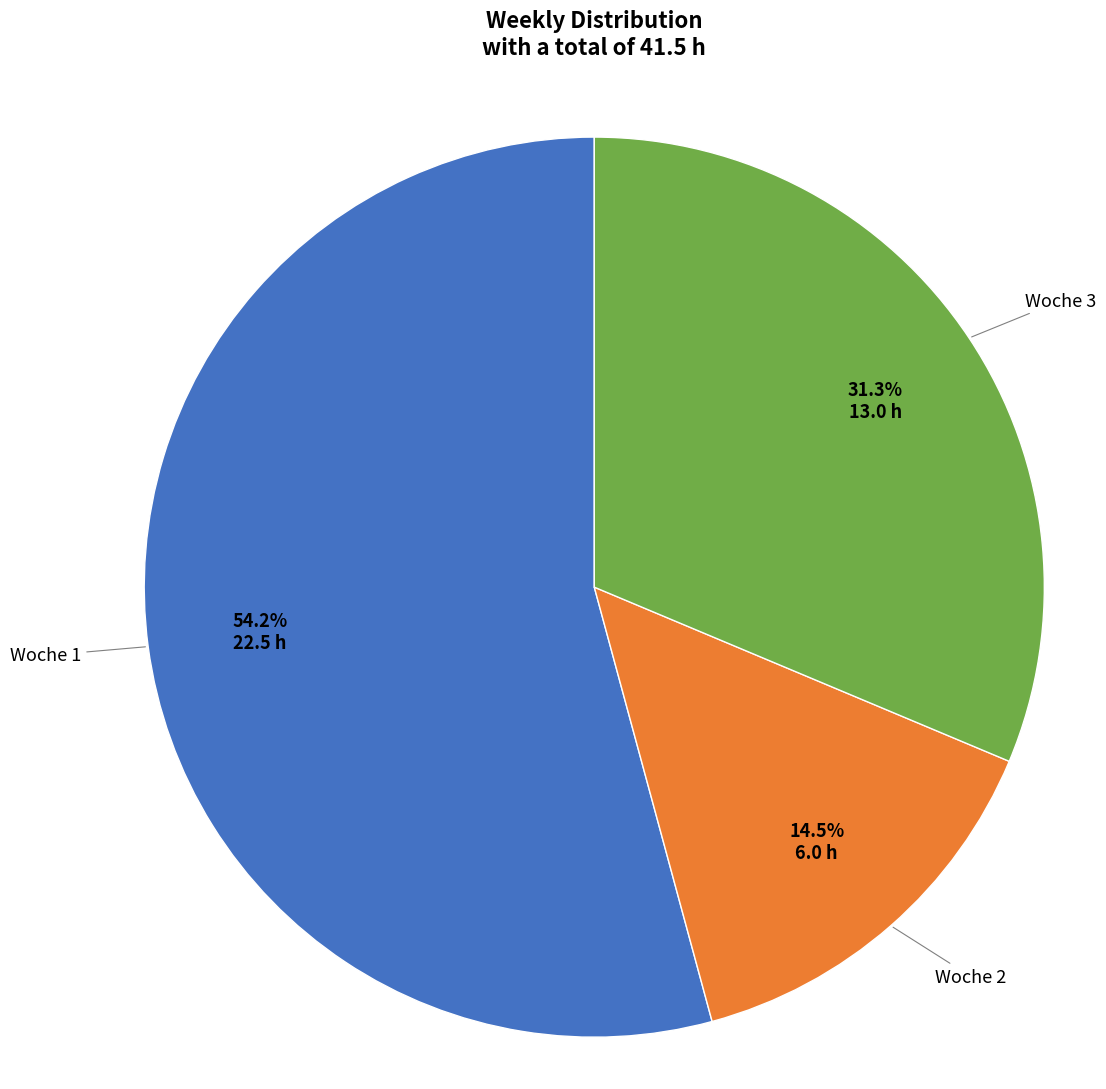

Is there any slice that represents more than half of the pie?

Yes